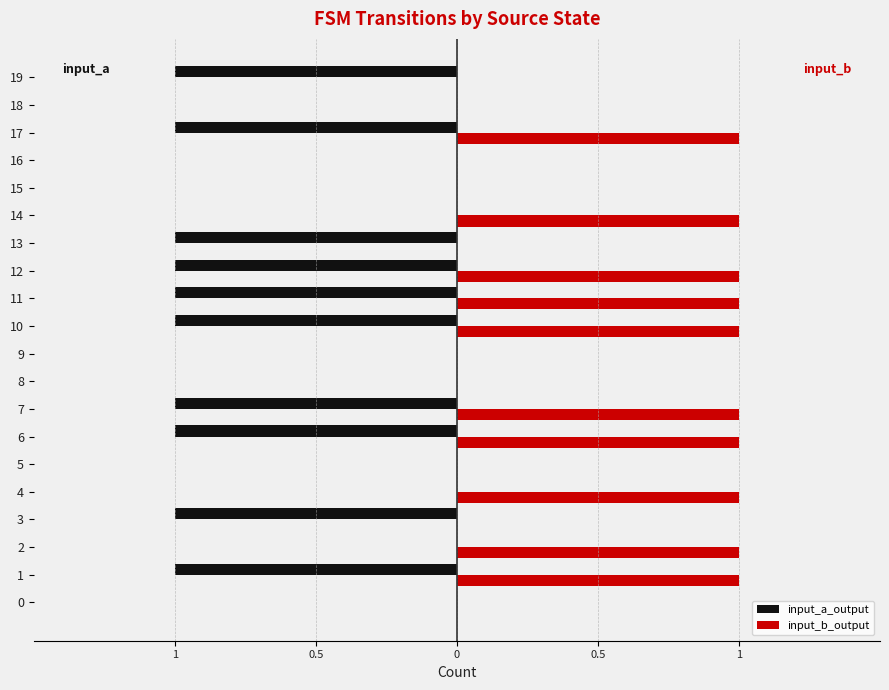

What are all the series names shown in the legend?

input_a_output, input_b_output